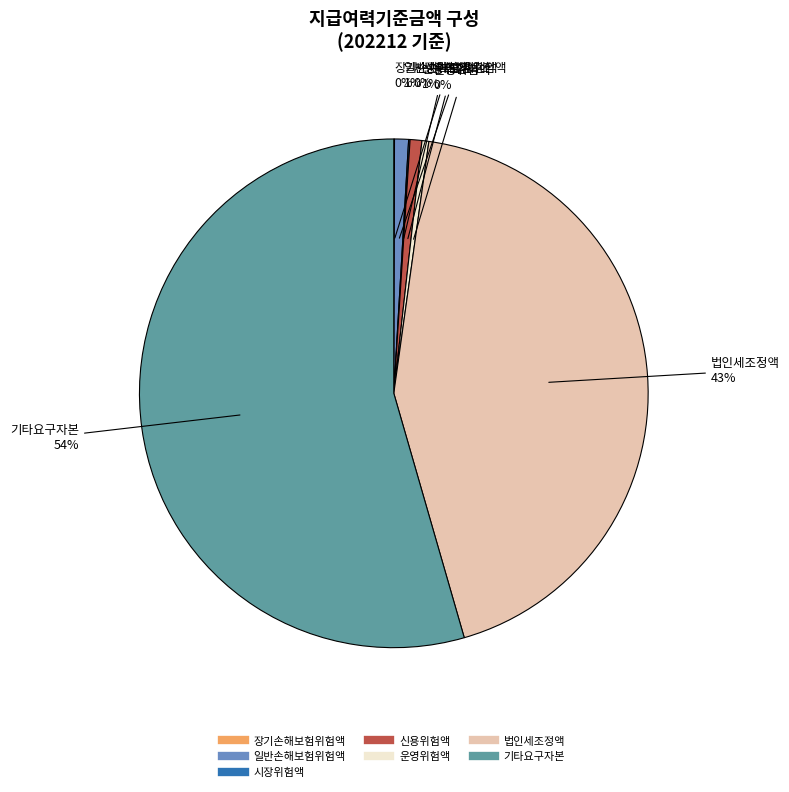

To the nearest percent, what is the average slice percentage?

14%